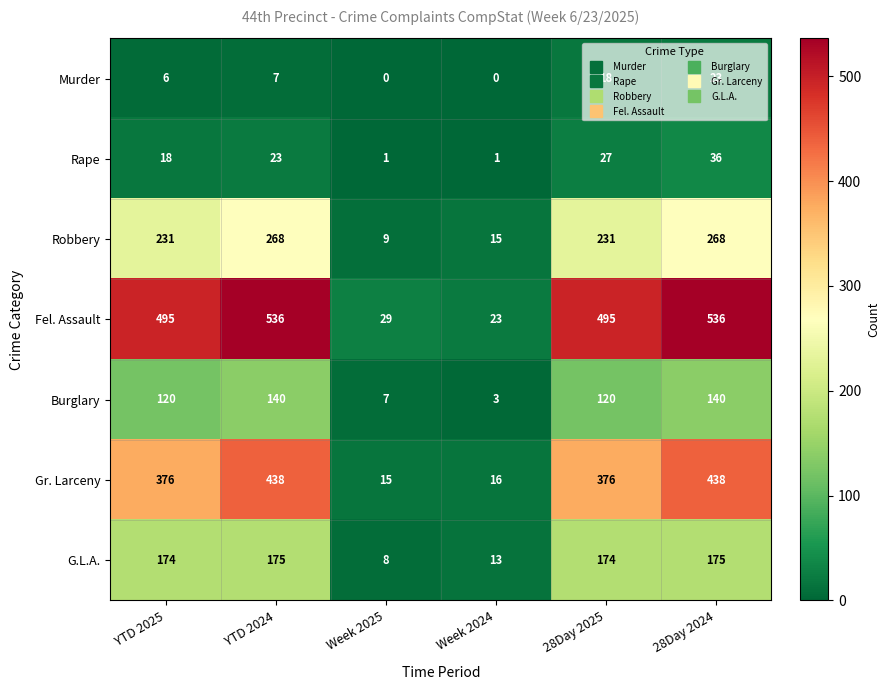

List the series in order of their peak value, highest first.

Fel. Assault, Gr. Larceny, Robbery, G.L.A., Burglary, Rape, Murder